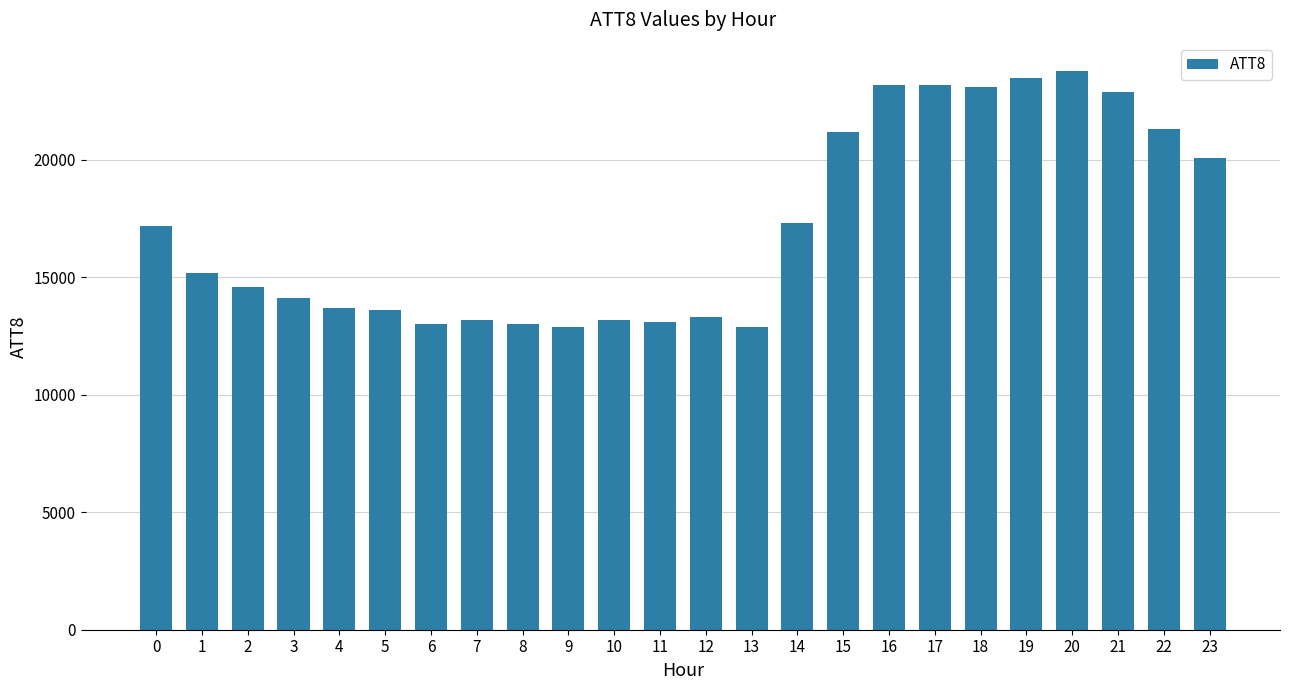

What is the change in value from 0 to 9?

-4300